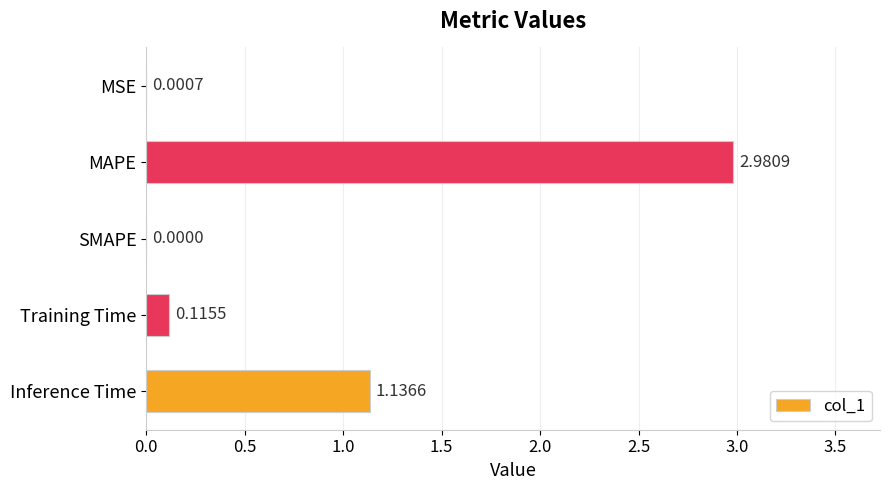

What is the sum of all values?

4.2